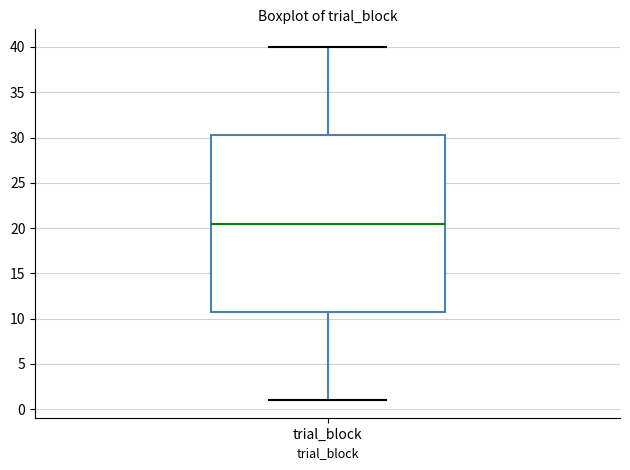

Read this box plot against the y-axis: the position of the median line, the range covered by the box, and the ends of both whiskers. The values are not printed on the chart, so give them approximately, as read against the axis.

median 20.5, box 11.0 to 30.5, whiskers 1.0 to 40.0